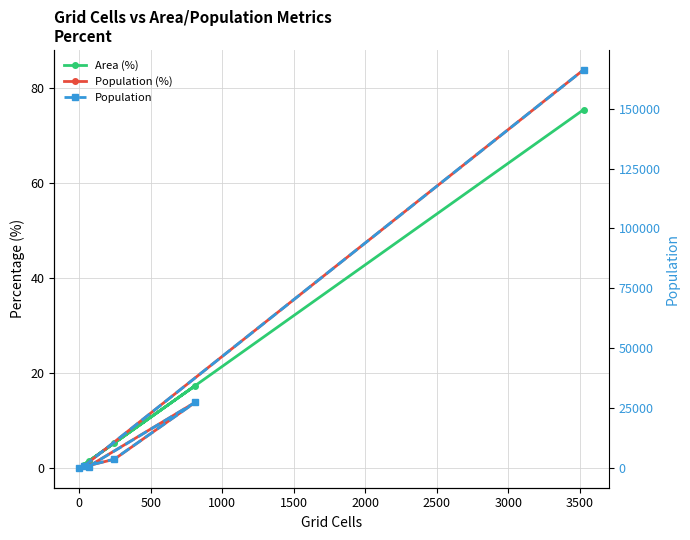

The Population series shows 1574.9 at 0. True or false?

False